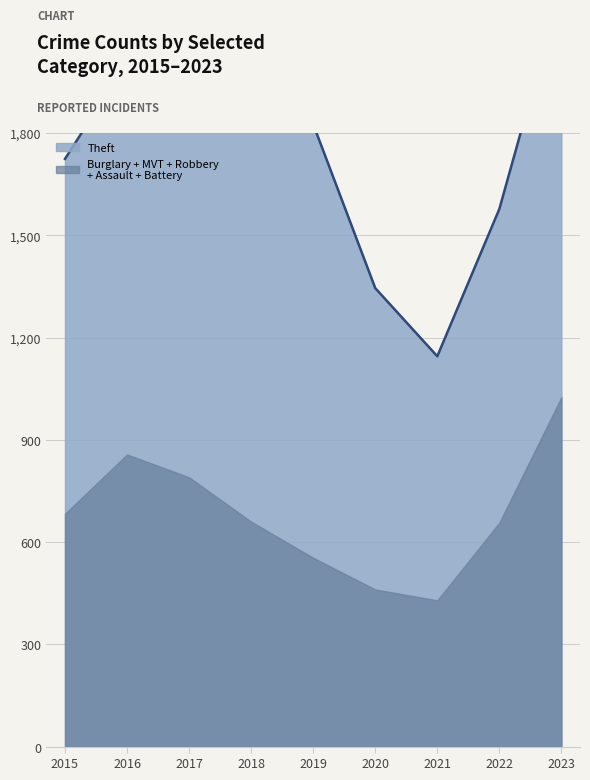

At which category does the data reach its first local peak?

2016